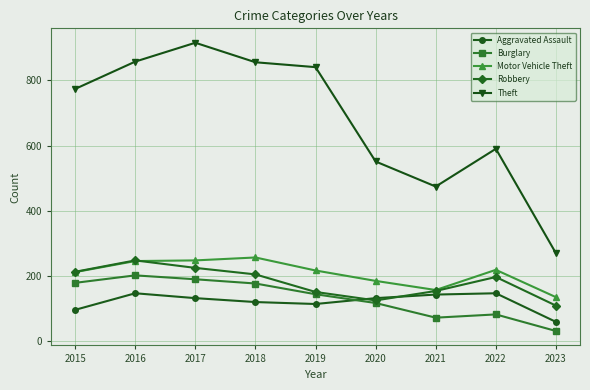

Does the chart display data point markers on the line(s)?

Yes